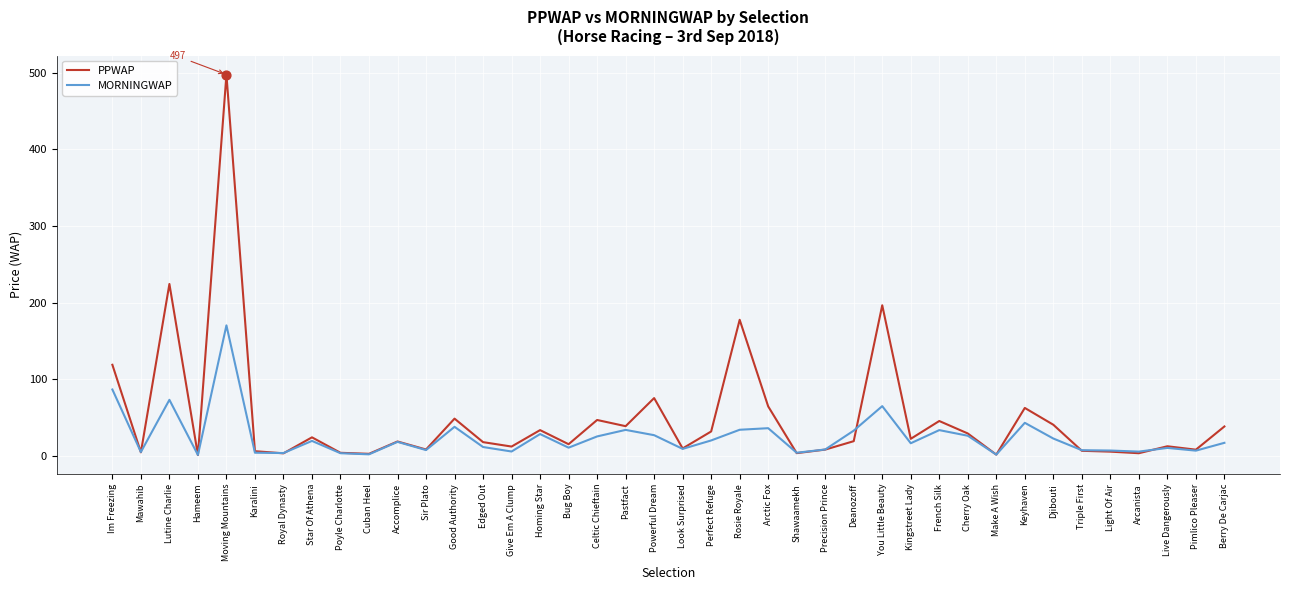

What are all the series names shown in the legend?

PPWAP, MORNINGWAP